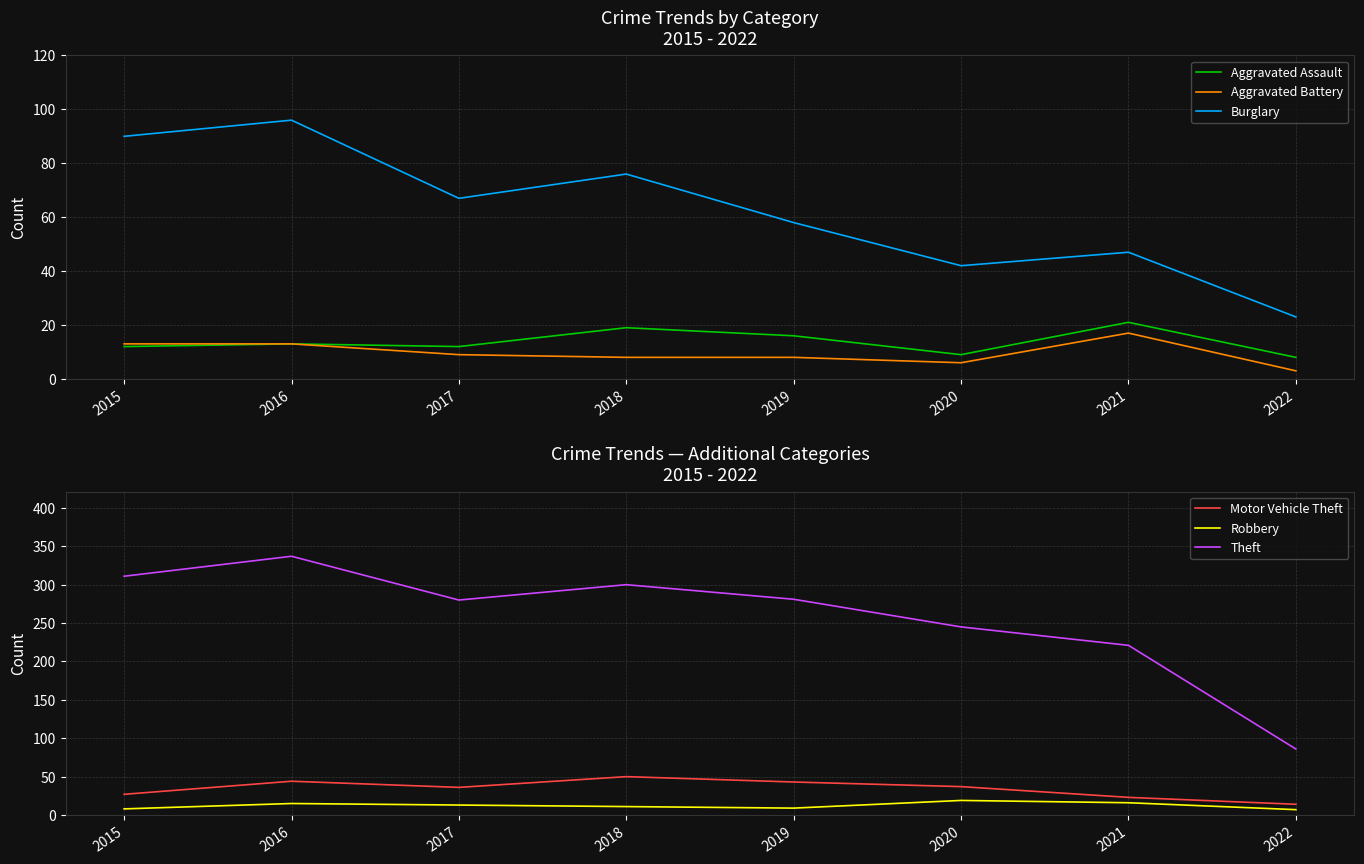

What is the average value of the Aggravated Battery series?

10